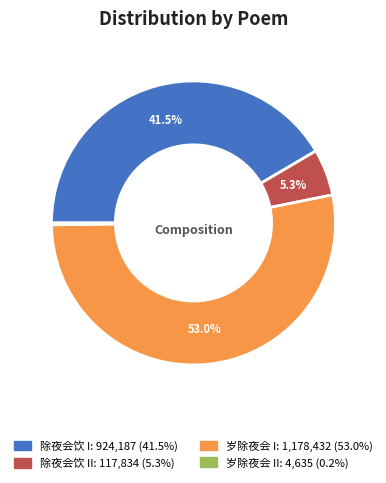

Is there any slice that represents more than half of the pie?

Yes